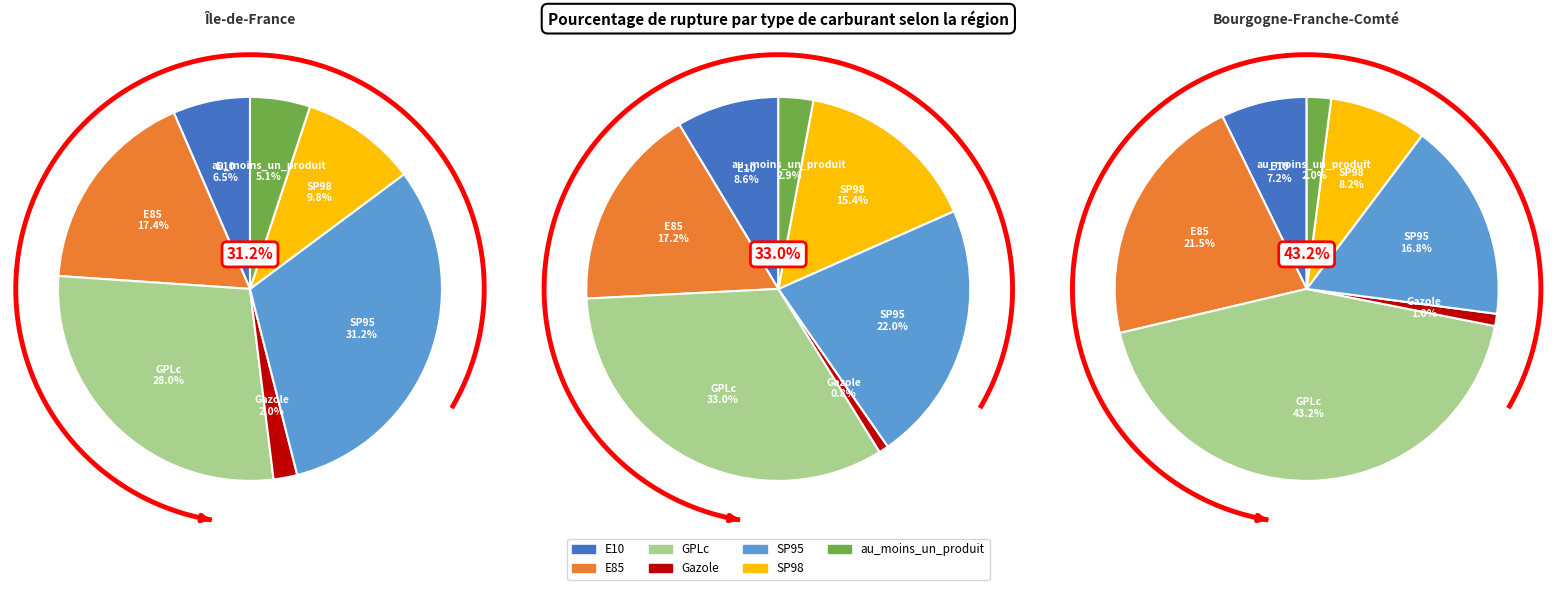

How many slices are in this pie chart?

7